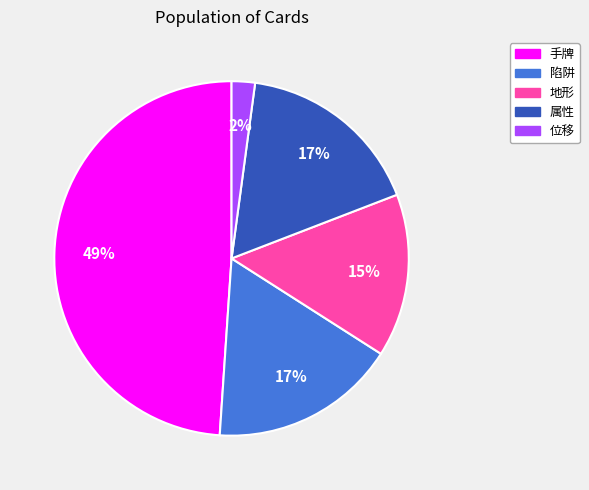

What percentage is the 陷阱 slice, to the nearest percent?

17%